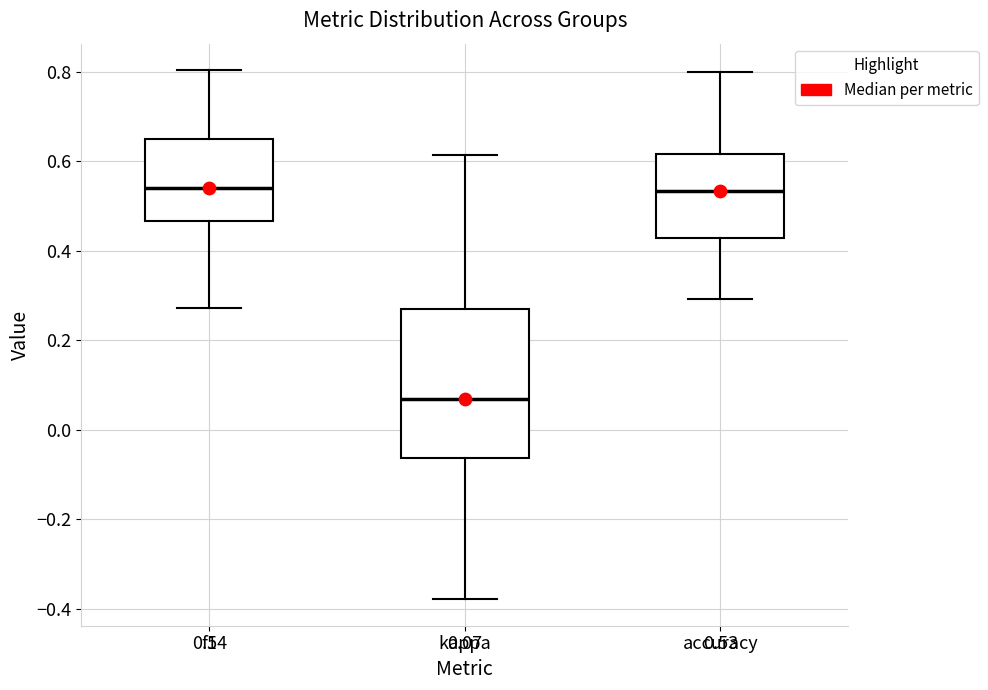

Which box's median line is the lowest?

kappa